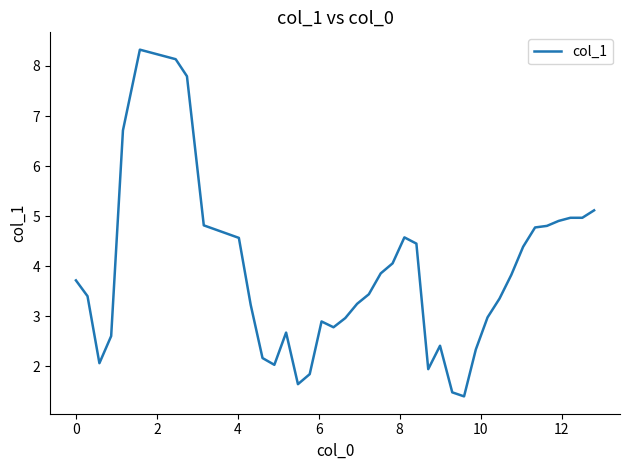

How many categories are shown in the chart?

40